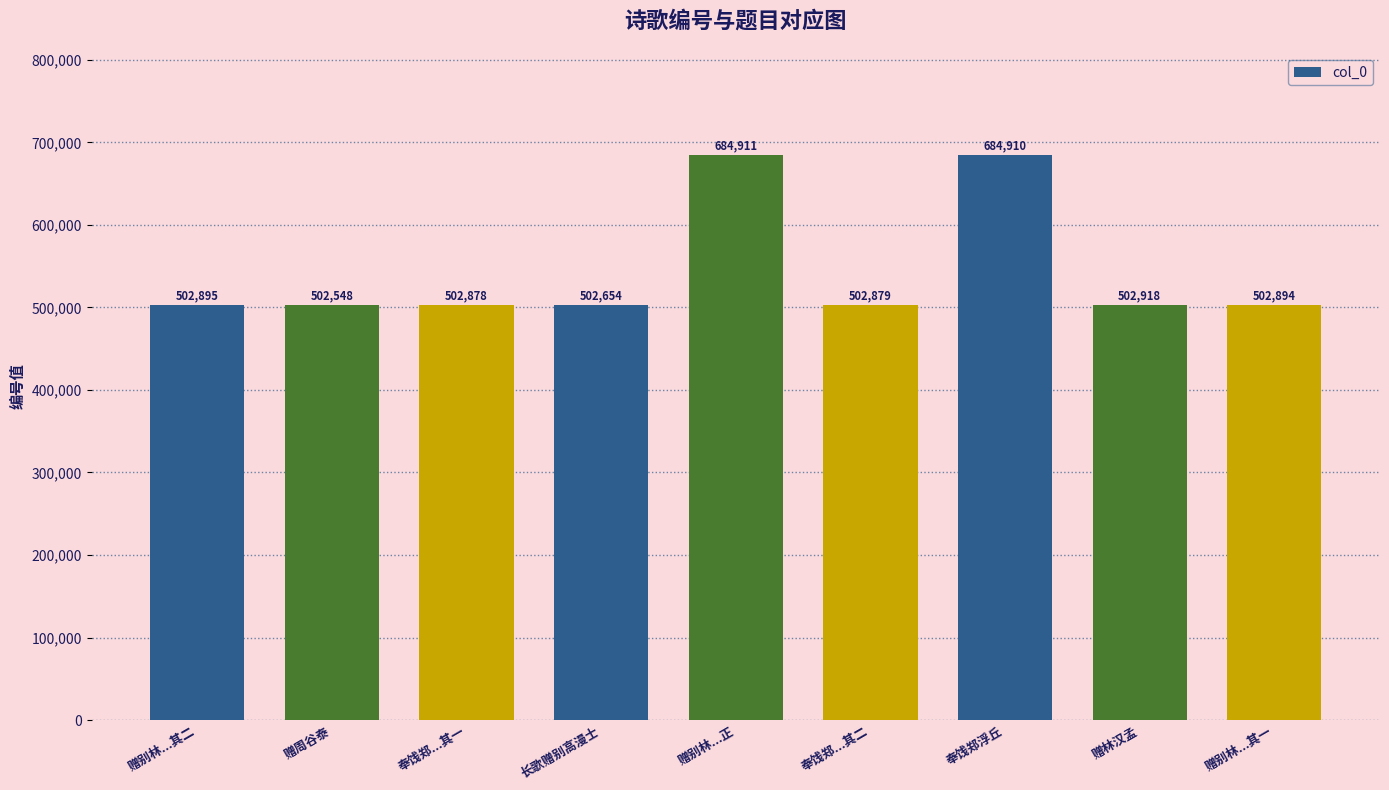

Reading right to left, transcribe all the data shown in this chart.

502894	502918	684910	502879	684911	502654	502878	502548	502895